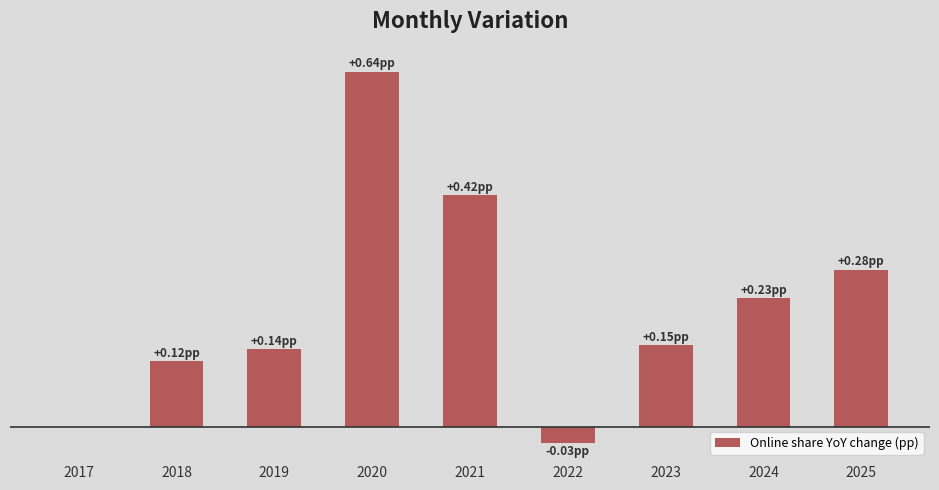

Are the bars horizontal?

No